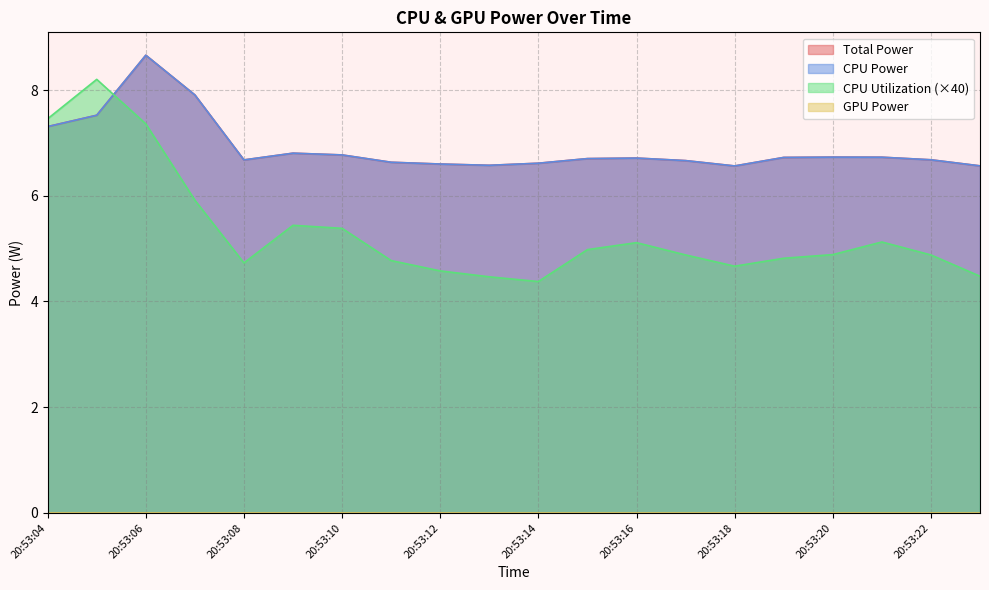

What is the value of the CPU Power point at the 19th from the left?

6.7